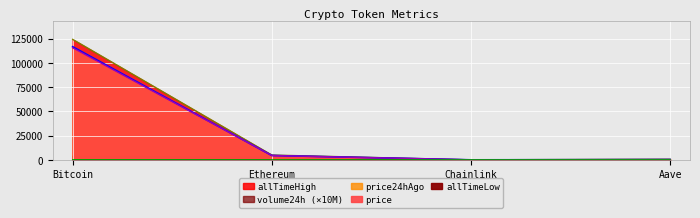

What is the difference between the maximum and minimum values in the allTimeHigh series?

124075.3